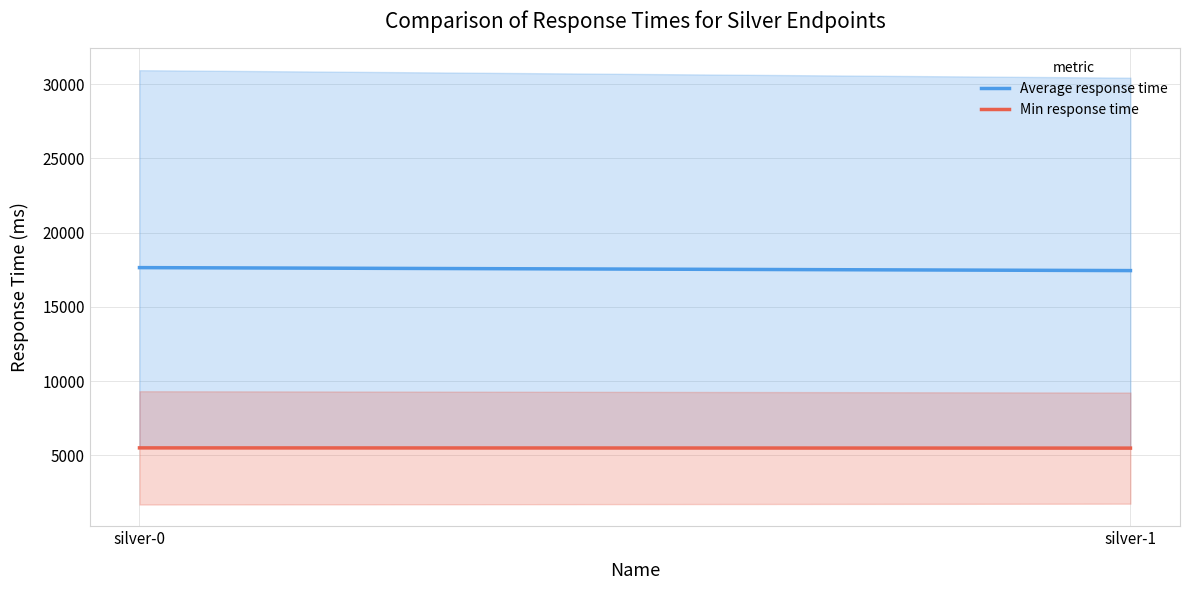

Is the value of Min response time at silver-1 greater than the value of Average response time at silver-0?

No